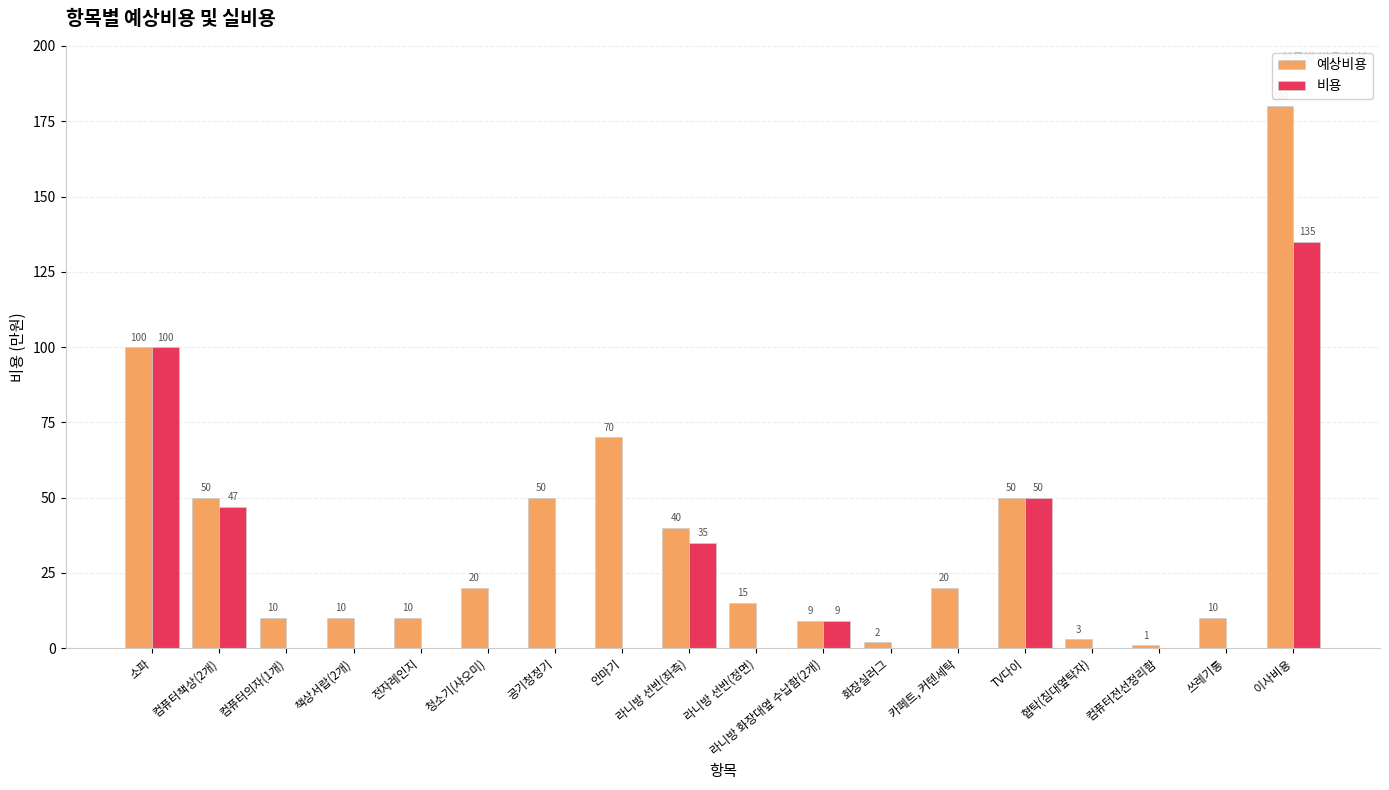

How many groups of bars are there?

18